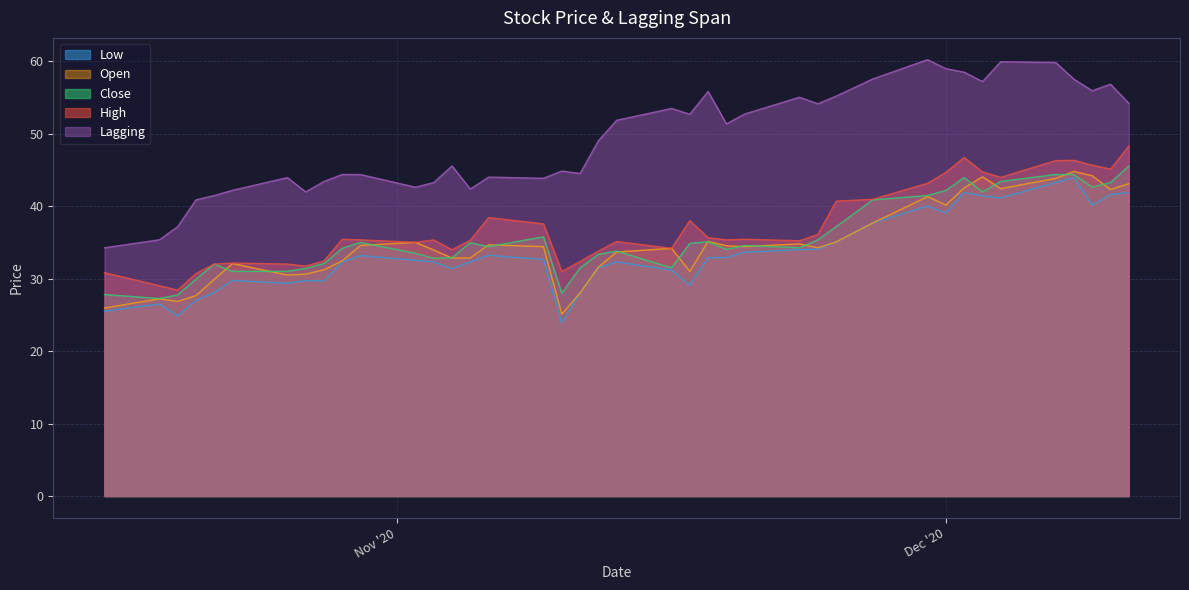

True or false: High and Close intersect in this chart.

False